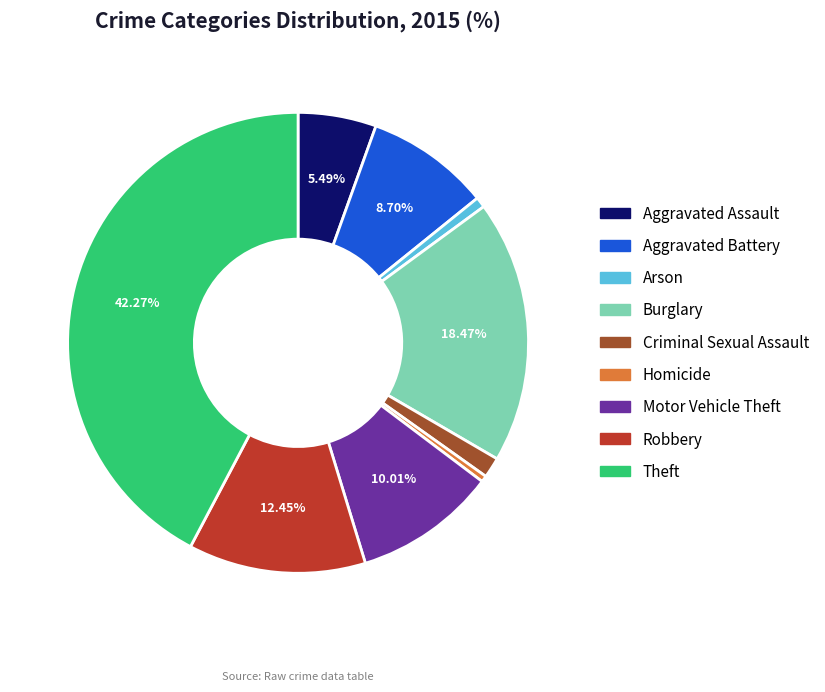

The Motor Vehicle Theft slice represents 10% of the pie. True or false?

True